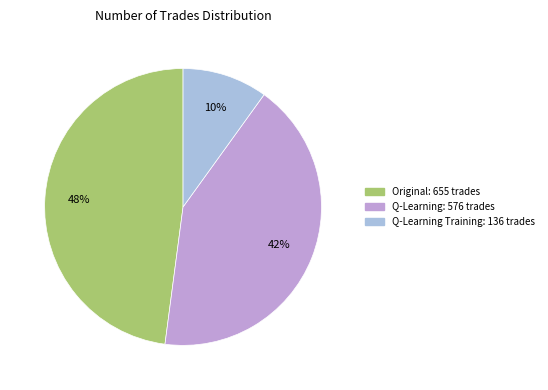

True or false: Q-Learning: 576 trades accounts for 47% of the total.

False